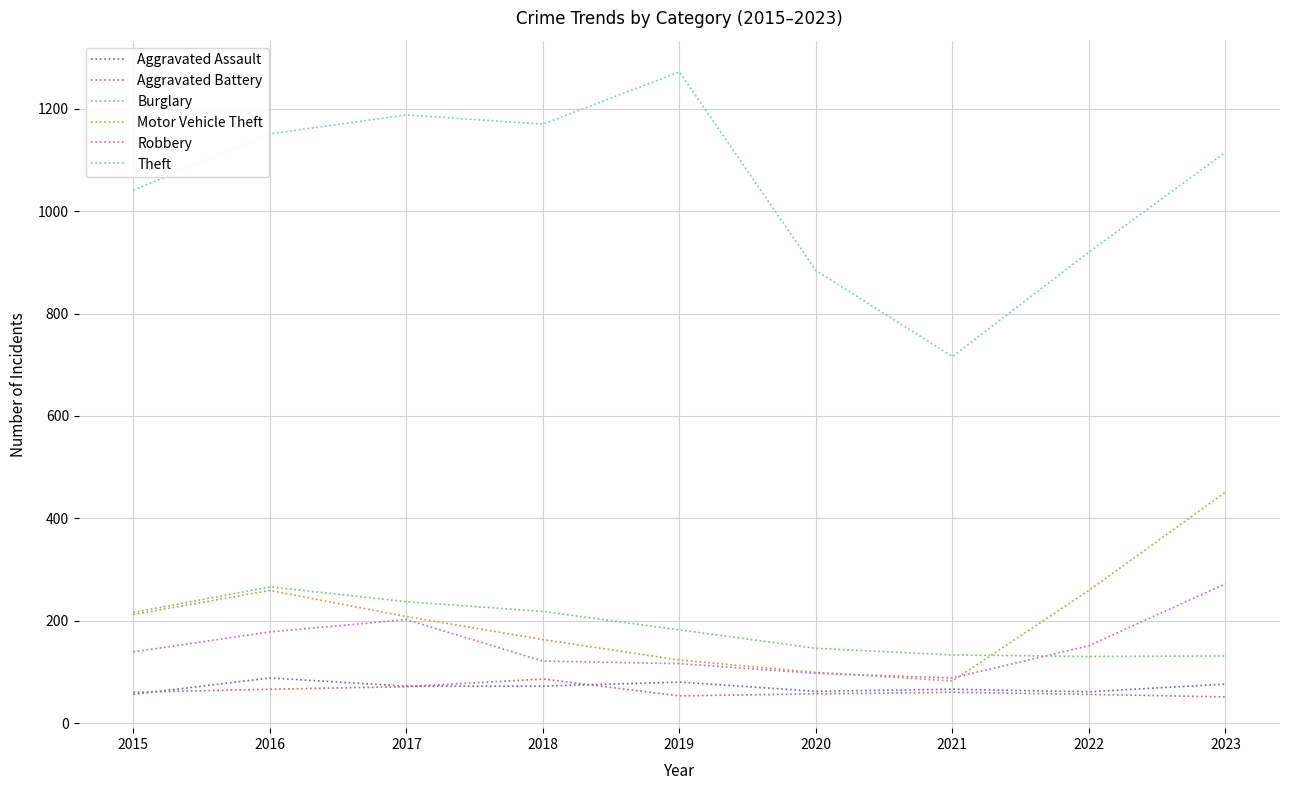

What is the difference between the Theft values at 2019 and 2020?

388